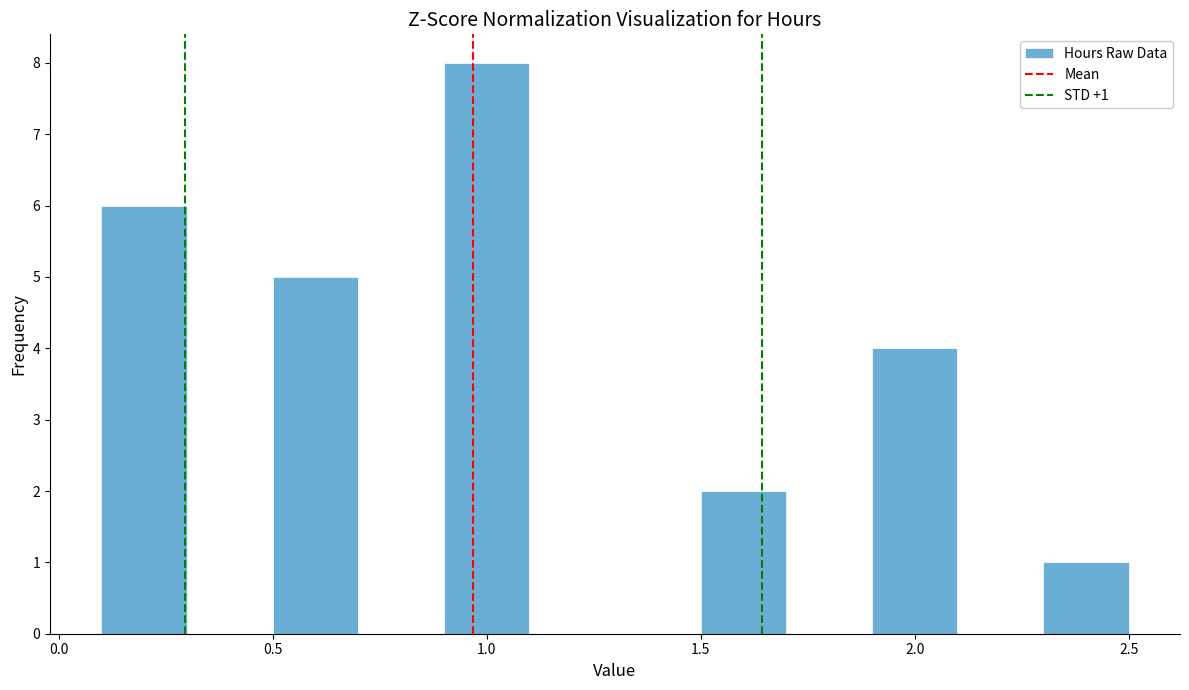

Which range on the x-axis has the tallest bar?

0.9 to 1.1